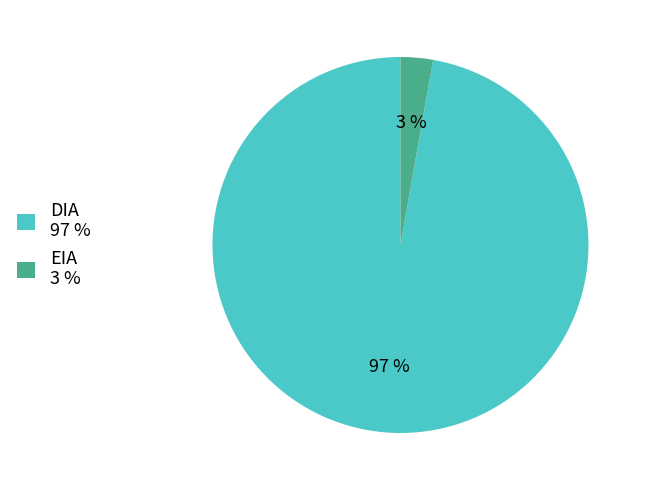

Is it true that DIA is 85% of the pie?

False